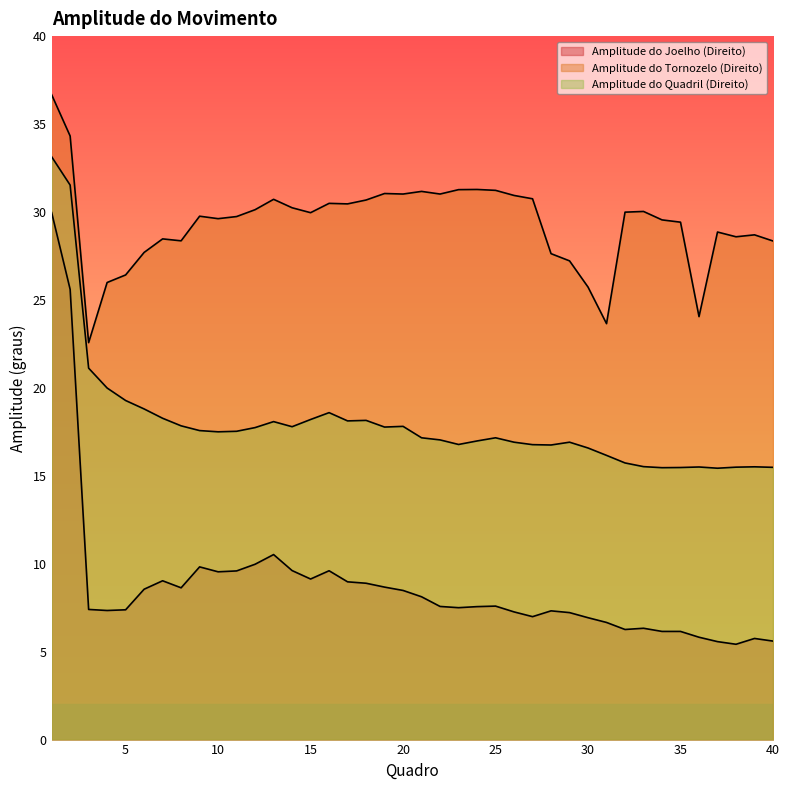

How many lines are shown in the chart?

3